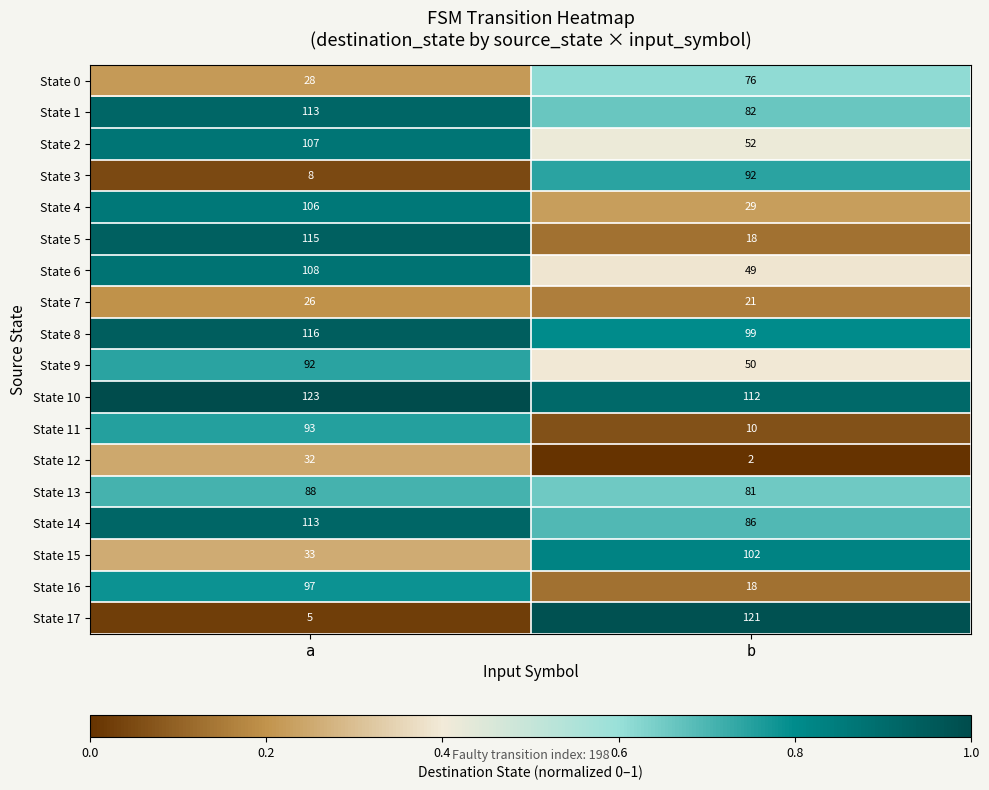

At which category is the sum across all series the highest?

a